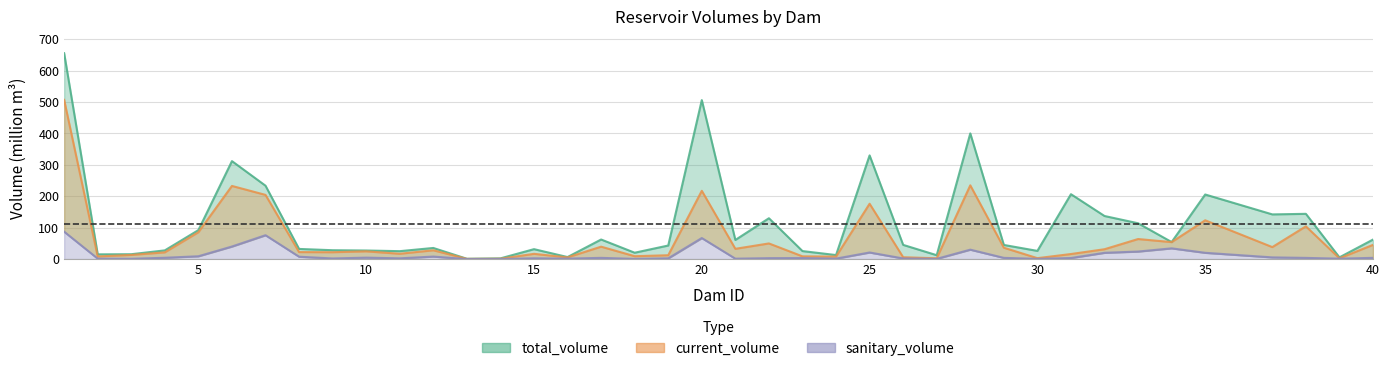

True or false: total_volume and current_volume cross at least once.

False